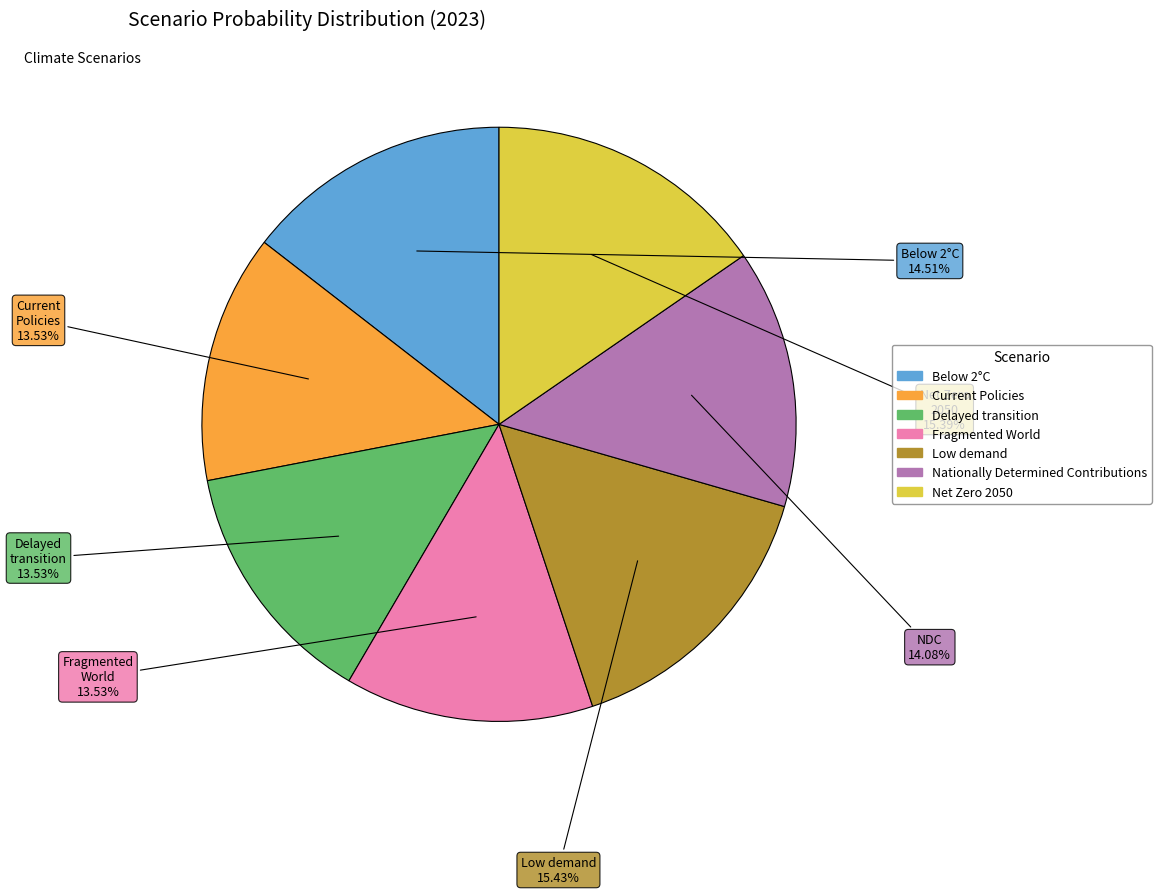

The Current Policies slice represents 1% of the pie. True or false?

False